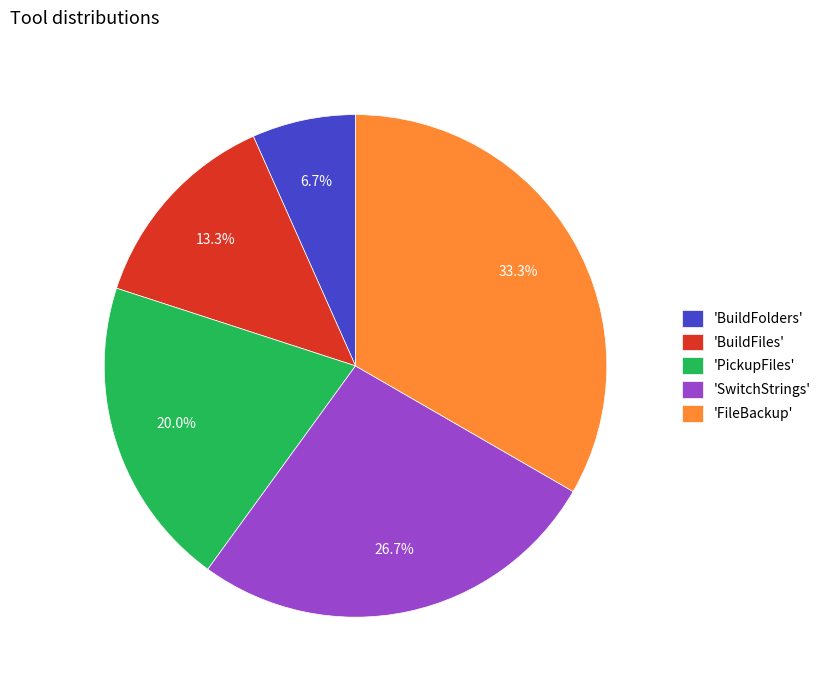

Is there a majority slice in this chart?

No